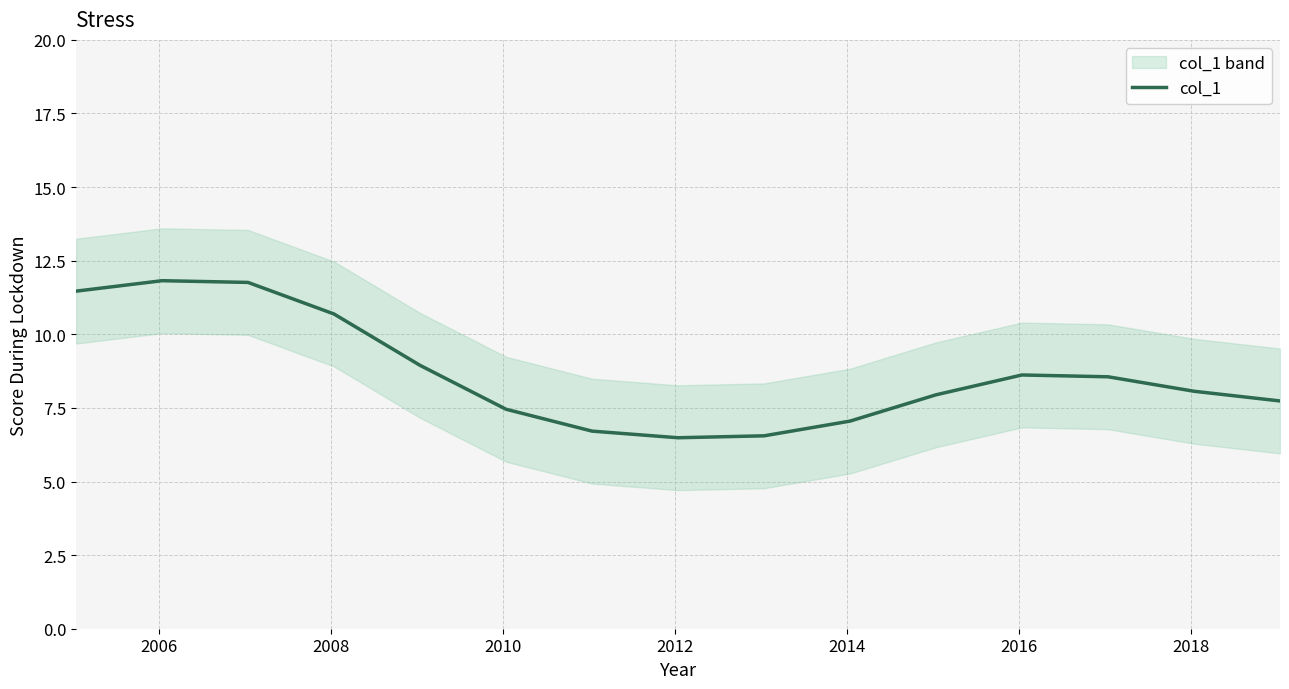

What is the value of the 14th point from the left?

8.1